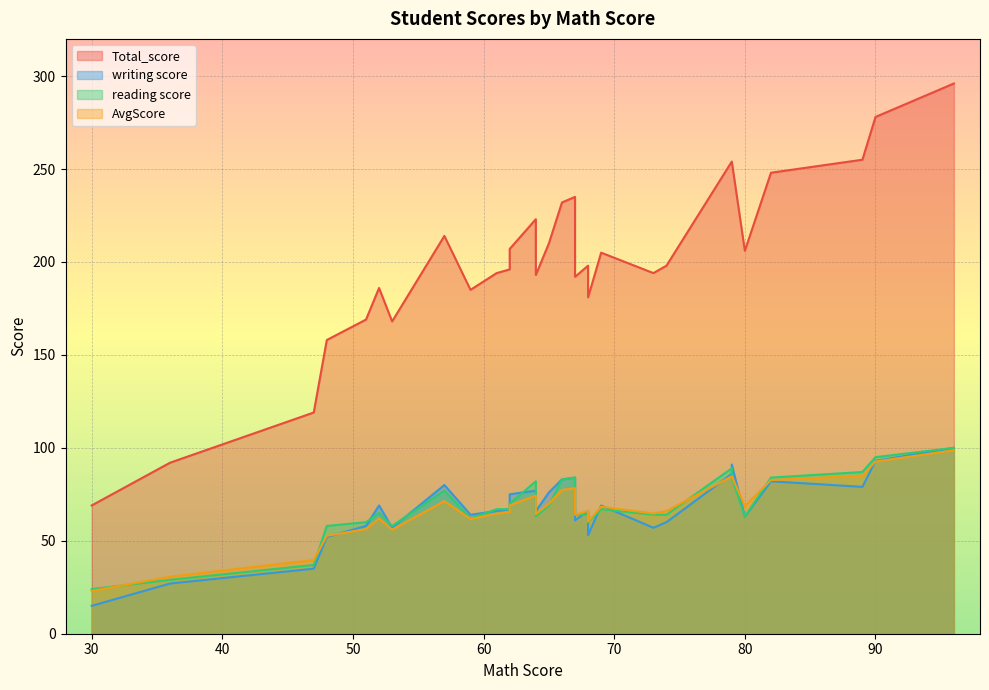

At 7, list the series in order from smallest to largest.

AvgScore, reading score, writing score, Total_score